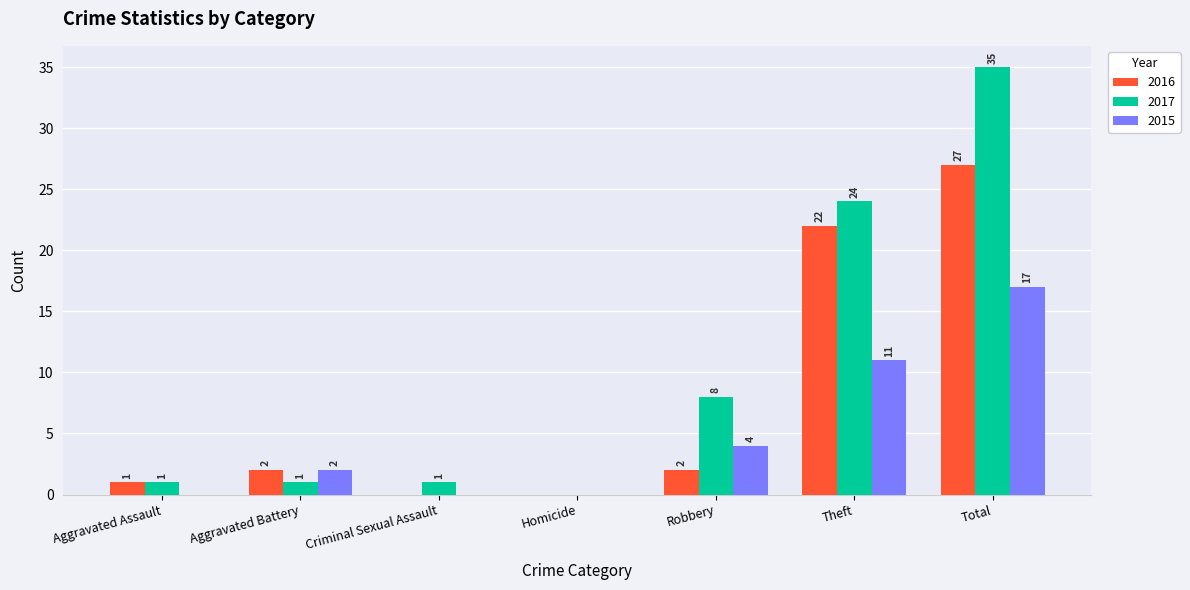

Count the number of data series in this chart.

3